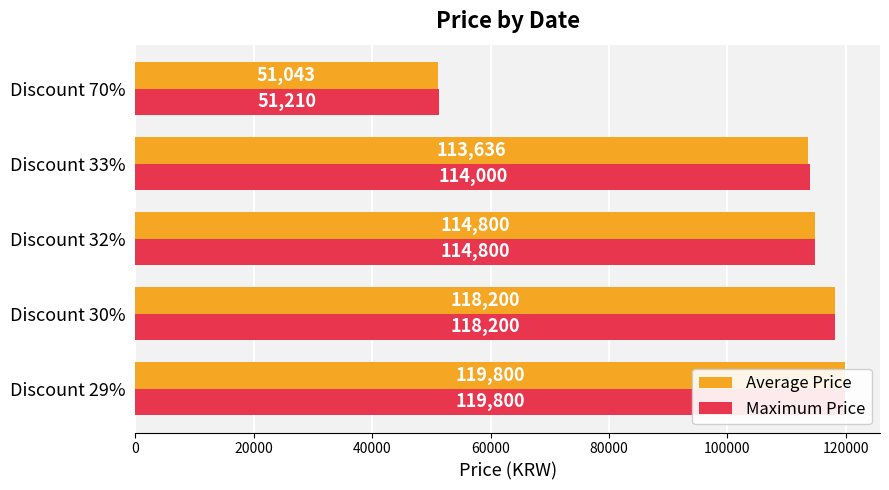

Rank the series at Discount 70% from lowest to highest value.

Average Price, Maximum Price